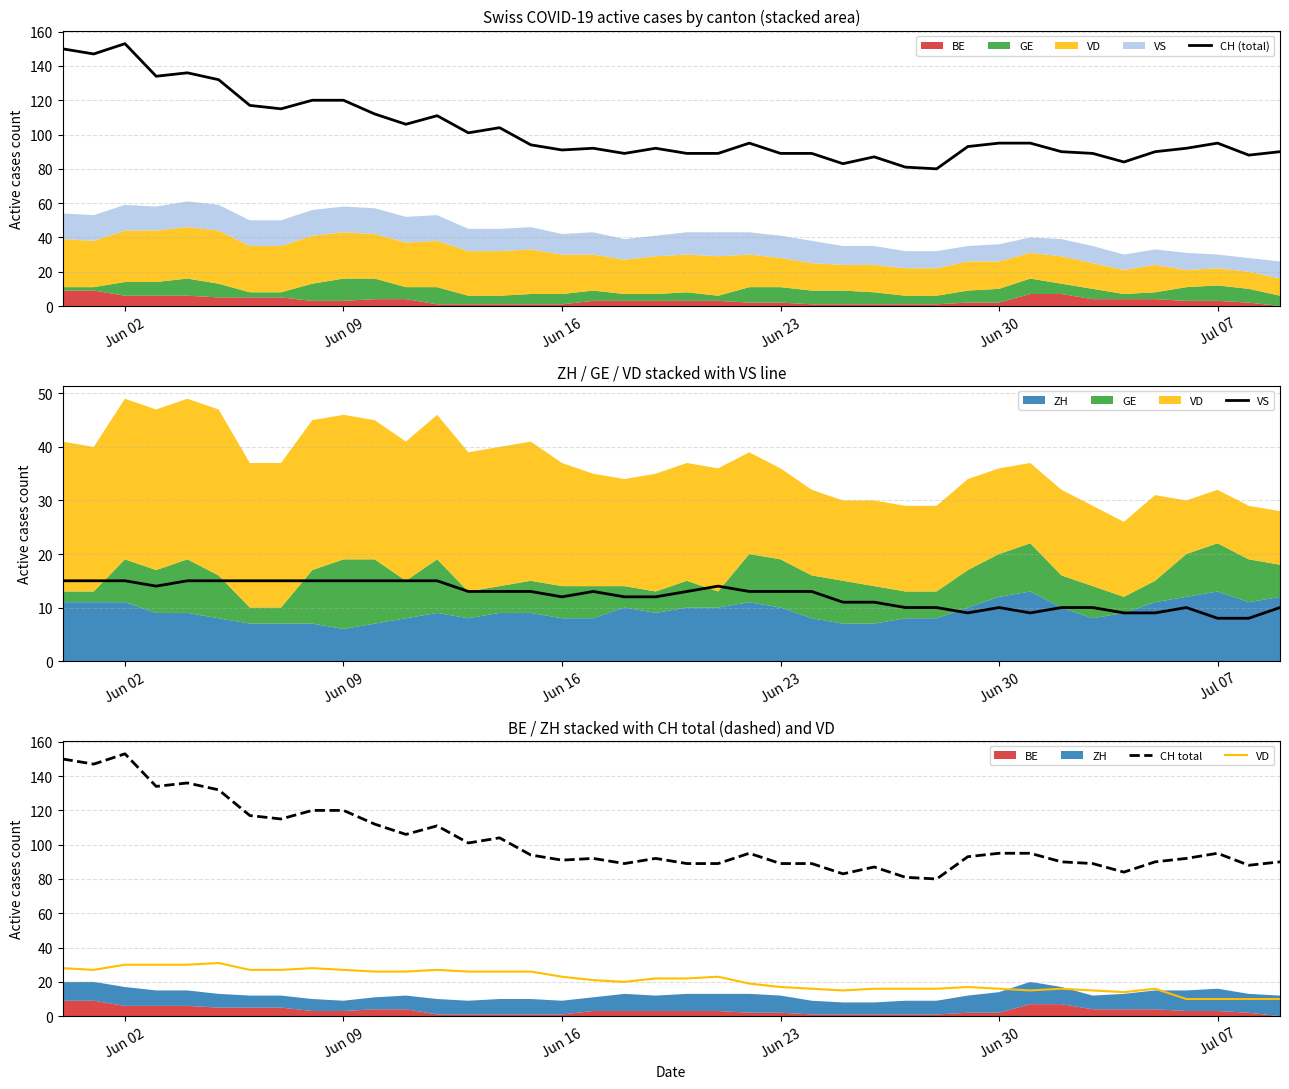

What is the minimum value for CH (total)?

80